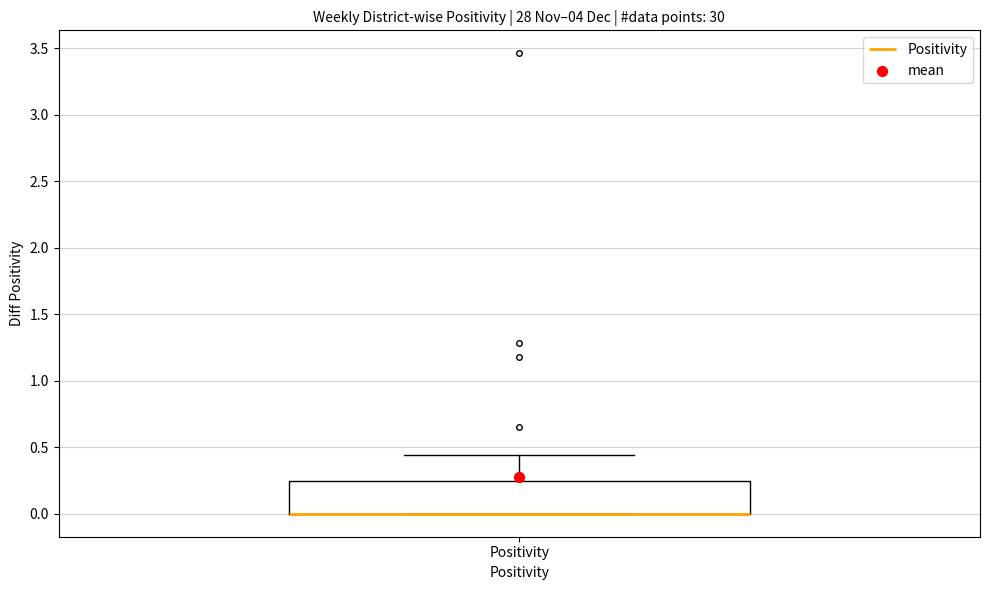

Transcribe this box plot: give where the median line is, the range the box spans, and where the two whiskers end, as read against the y-axis. The values are not printed on the chart, so give them approximately, as read against the axis.

median 0.00 (drawn on the box's lower edge), box 0.00 to 0.25, whiskers 0.00 to 0.45